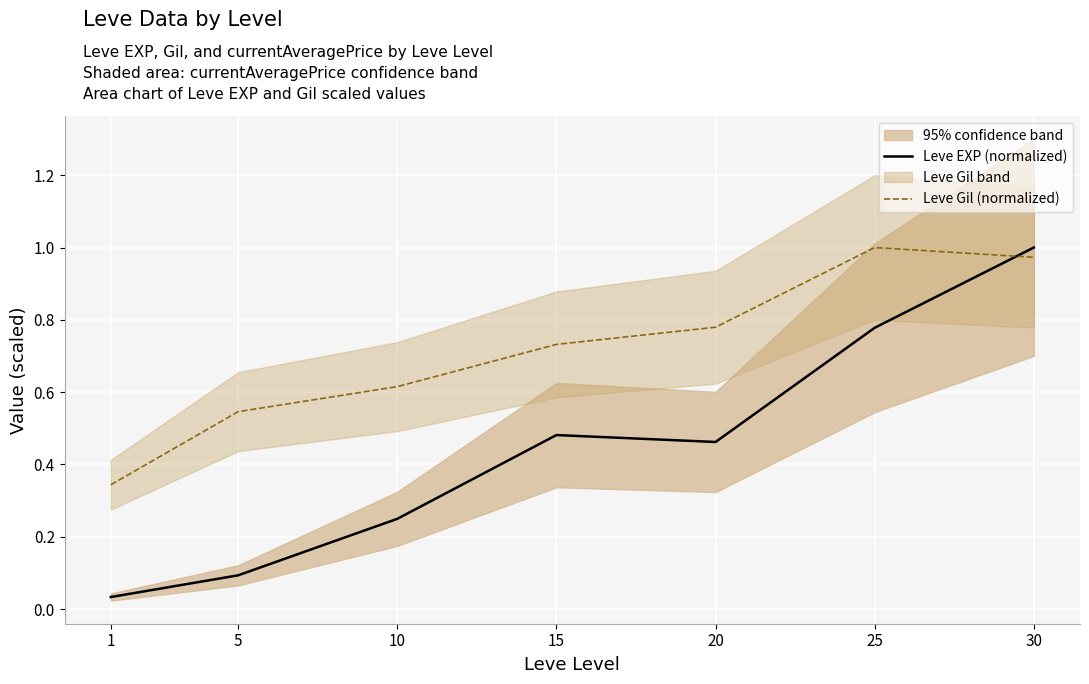

What is the difference between the maximum and minimum values in the Leve EXP (normalized) series?

1.0